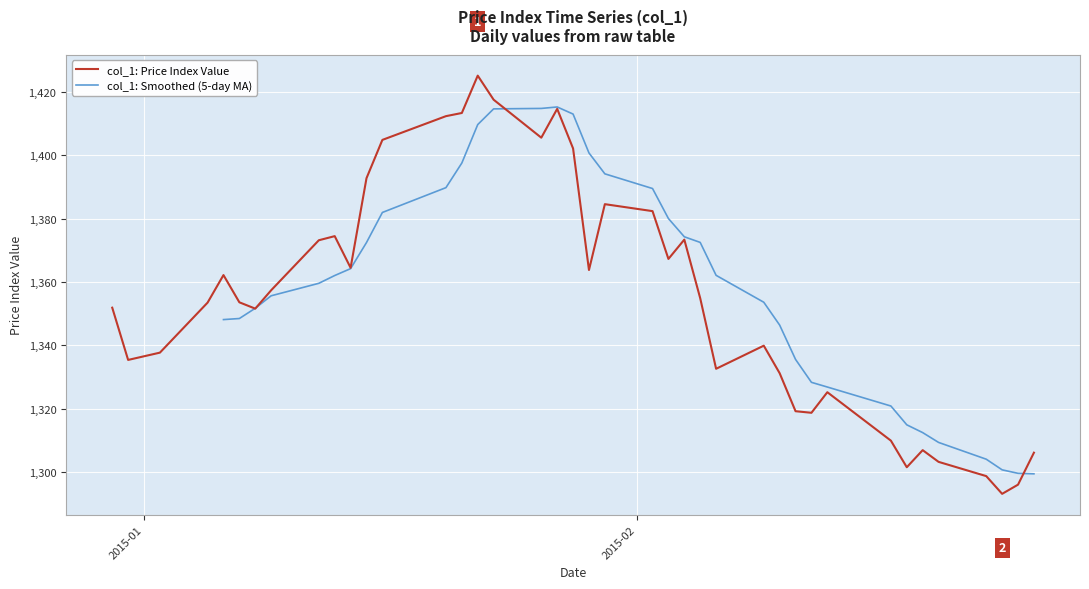

What is the minimum value shown in the chart?

1293.1